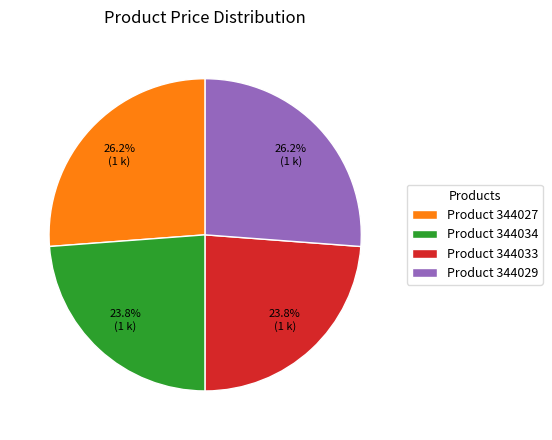

How much of the chart is everything except Product 344029?

73.8%